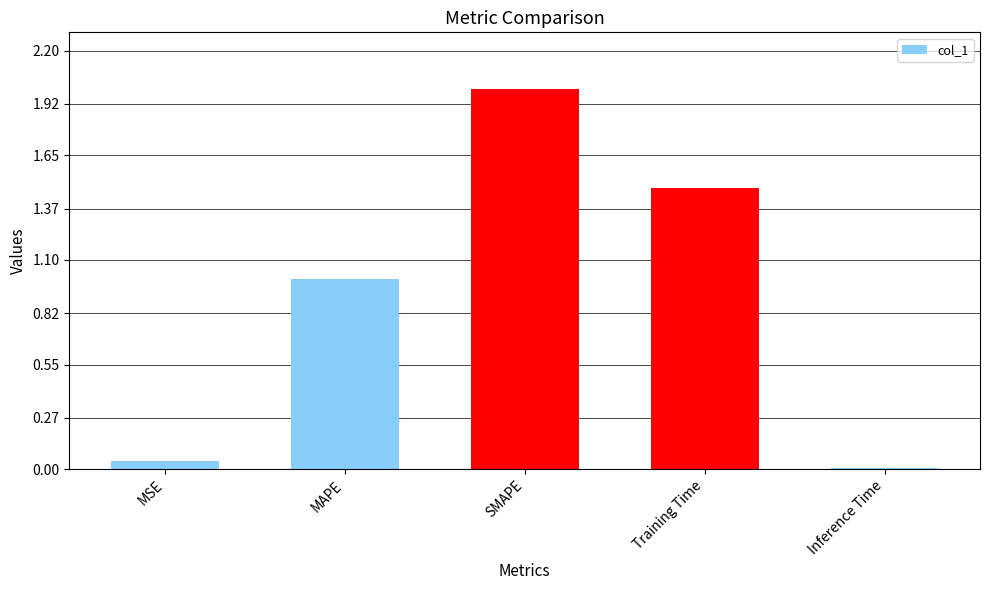

What is the change in value from MAPE to SMAPE?

+1.0